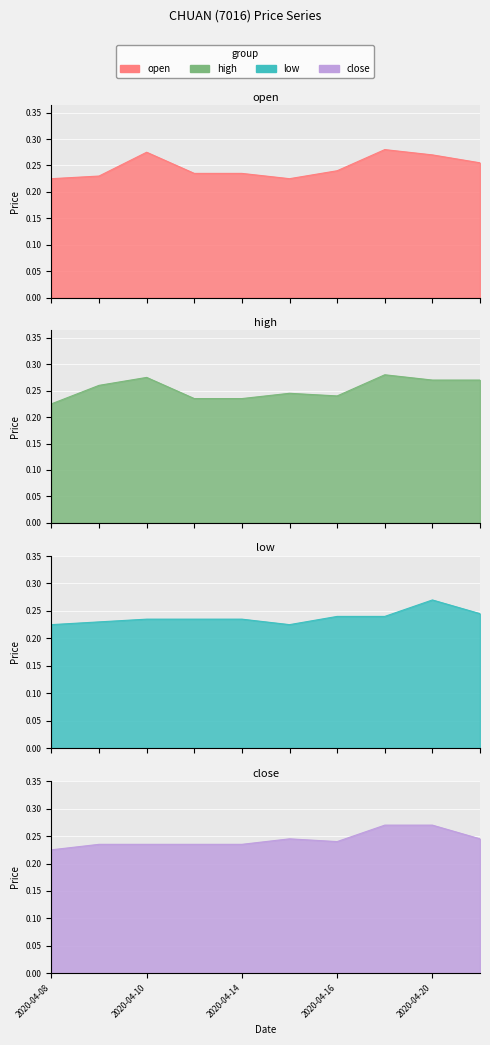

What is the average value of the high series?

0.3